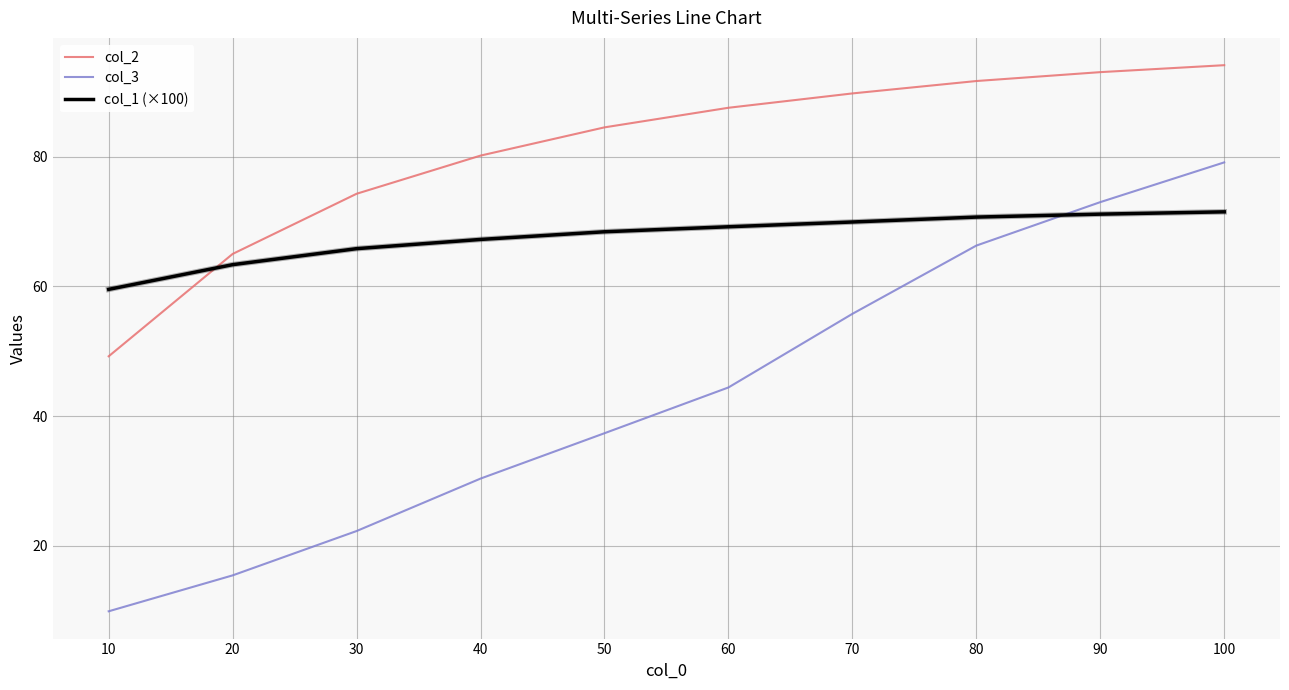

True or false: col_3 and col_2 intersect in this chart.

False